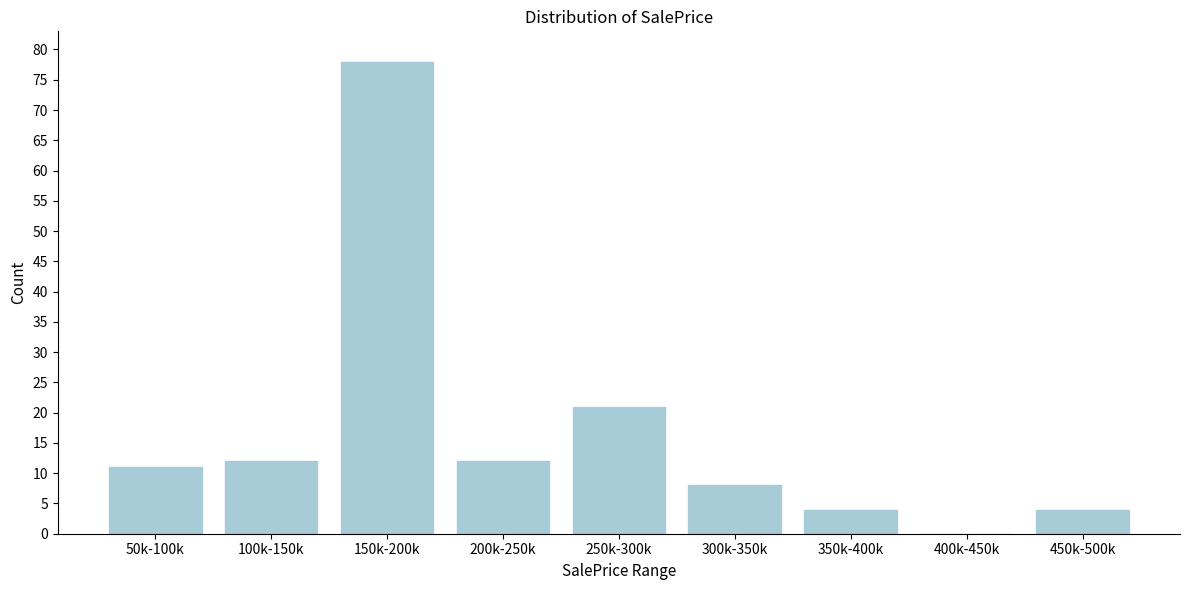

Reading right to left, list all the values displayed in this chart.

450k-500k=4	400k-450k=0	350k-400k=4	300k-350k=8	250k-300k=21	200k-250k=12	150k-200k=78	100k-150k=12	50k-100k=11